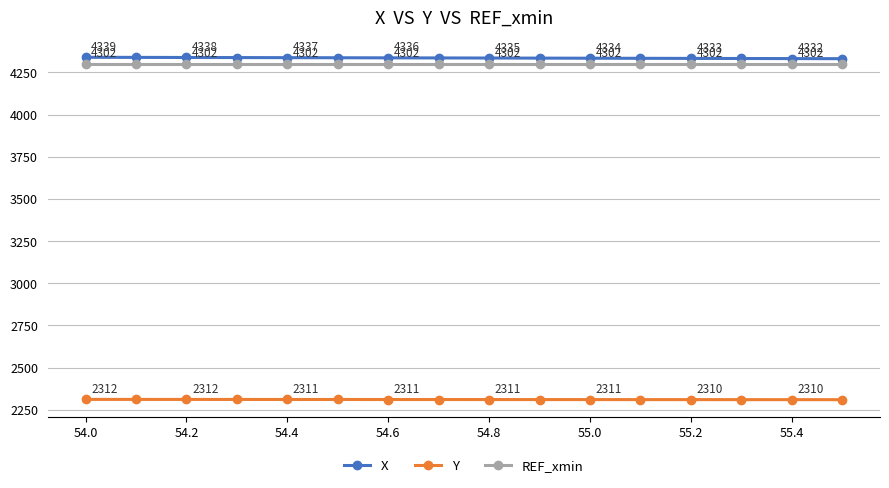

What are all the series names shown in the legend?

X, Y, REF_xmin